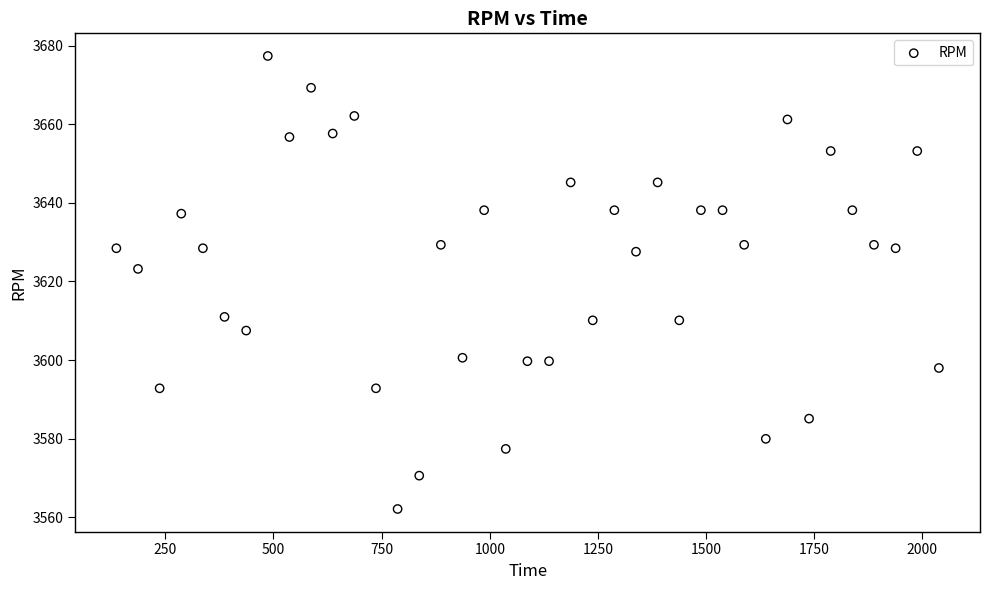

What is the range of Y values (max minus min)?

115.3